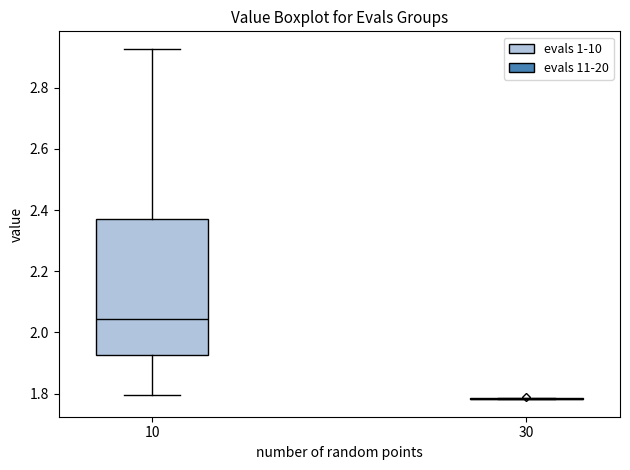

Comparing the boxes themselves (not the whiskers), which one is the tallest?

10